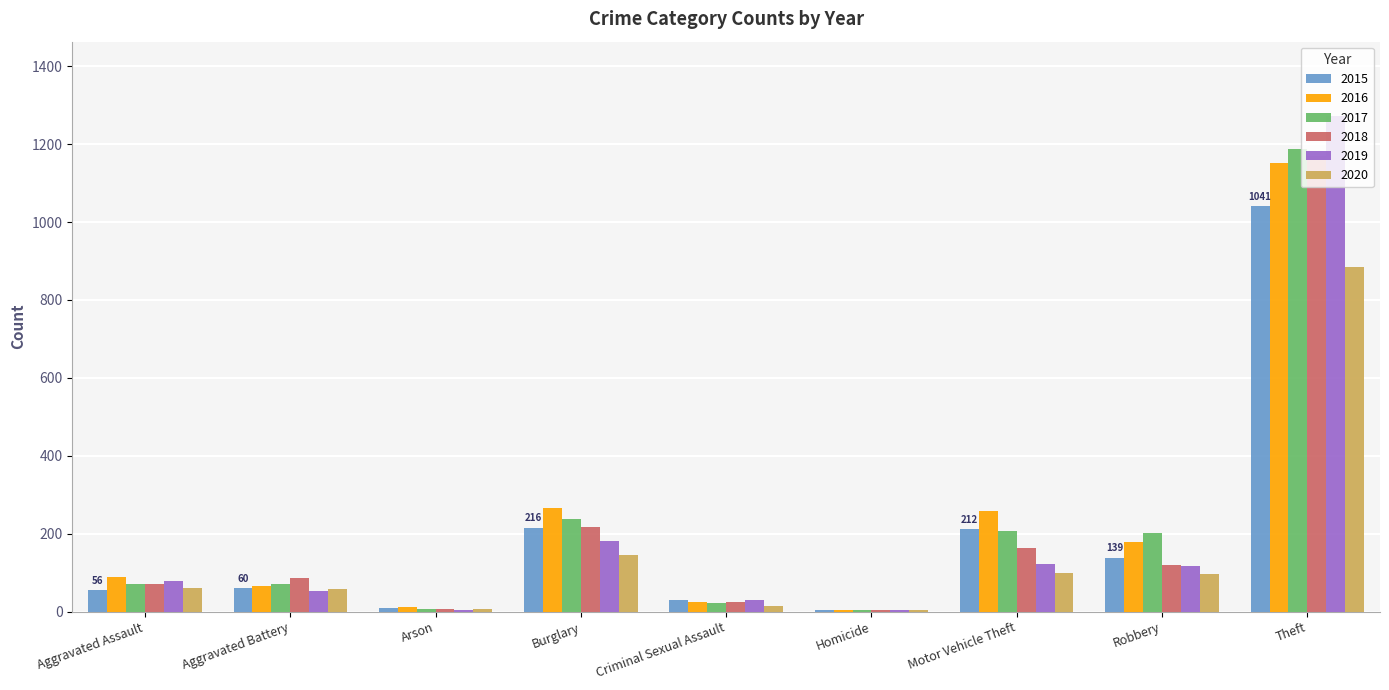

Which category has the highest value in the 2018 series?

Theft